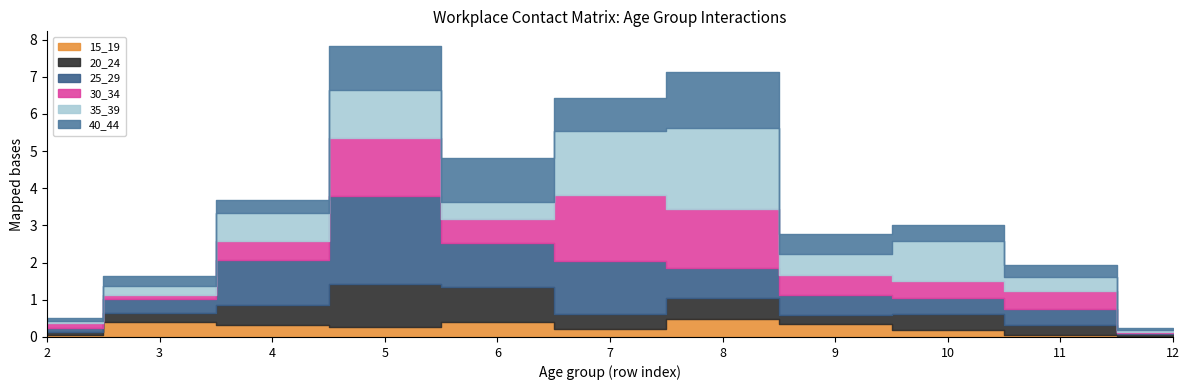

Reading right to left, what are all the values shown in this chart?

15_19: 12=0.0	11=0.1	10=0.2	9=0.4	8=0.5	7=0.2	6=0.4	5=0.3	4=0.3	3=0.4	2=0.1
20_24: 12=0.1	11=0.3	10=0.4	9=0.2	8=0.6	7=0.4	6=0.9	5=1.2	4=0.5	3=0.2	2=0.1
25_29: 12=0.0	11=0.4	10=0.4	9=0.5	8=0.8	7=1.4	6=1.2	5=2.3	4=1.2	3=0.4	2=0.1
30_34: 12=0.0	11=0.5	10=0.5	9=0.5	8=1.6	7=1.8	6=0.6	5=1.6	4=0.5	3=0.1	2=0.1
35_39: 12=0.0	11=0.4	10=1.1	9=0.6	8=2.2	7=1.7	6=0.5	5=1.3	4=0.8	3=0.3	2=0.1
40_44: 12=0.1	11=0.3	10=0.4	9=0.5	8=1.5	7=0.9	6=1.2	5=1.2	4=0.4	3=0.3	2=0.1